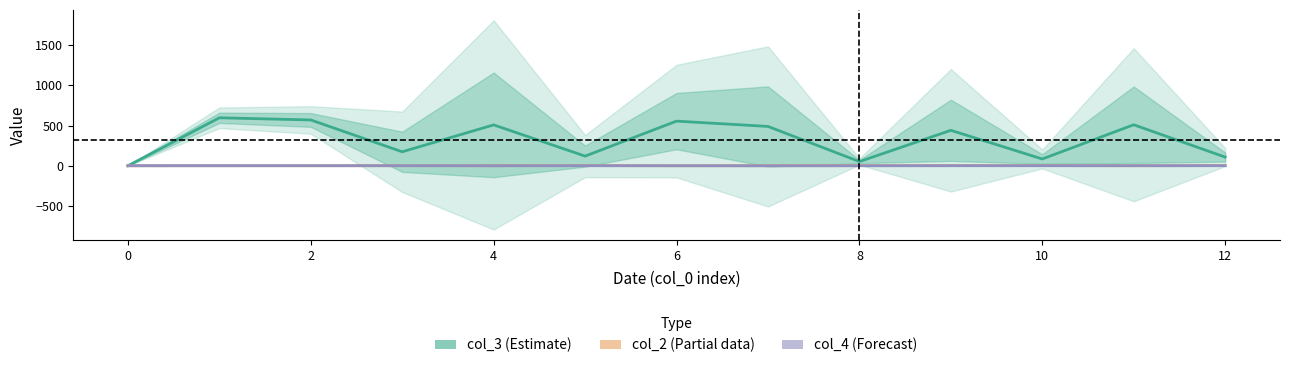

Count the number of categories in the chart.

13